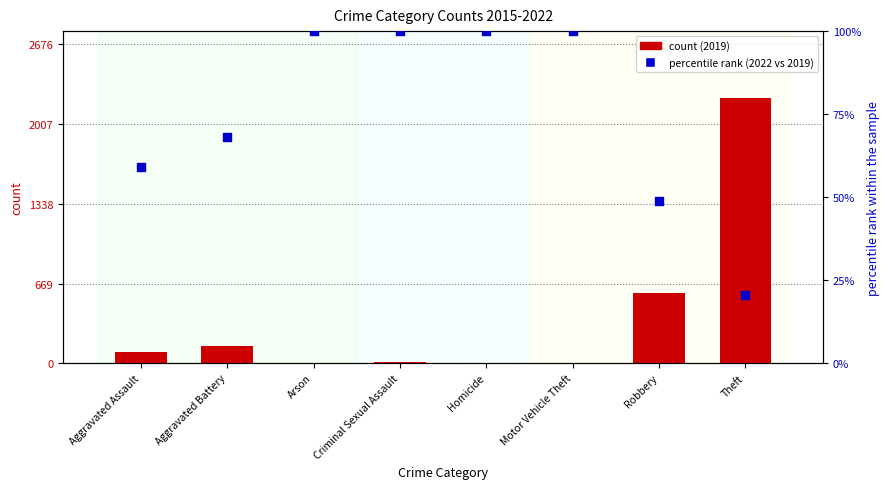

Which series reaches the maximum Y coordinate?

count (2019)